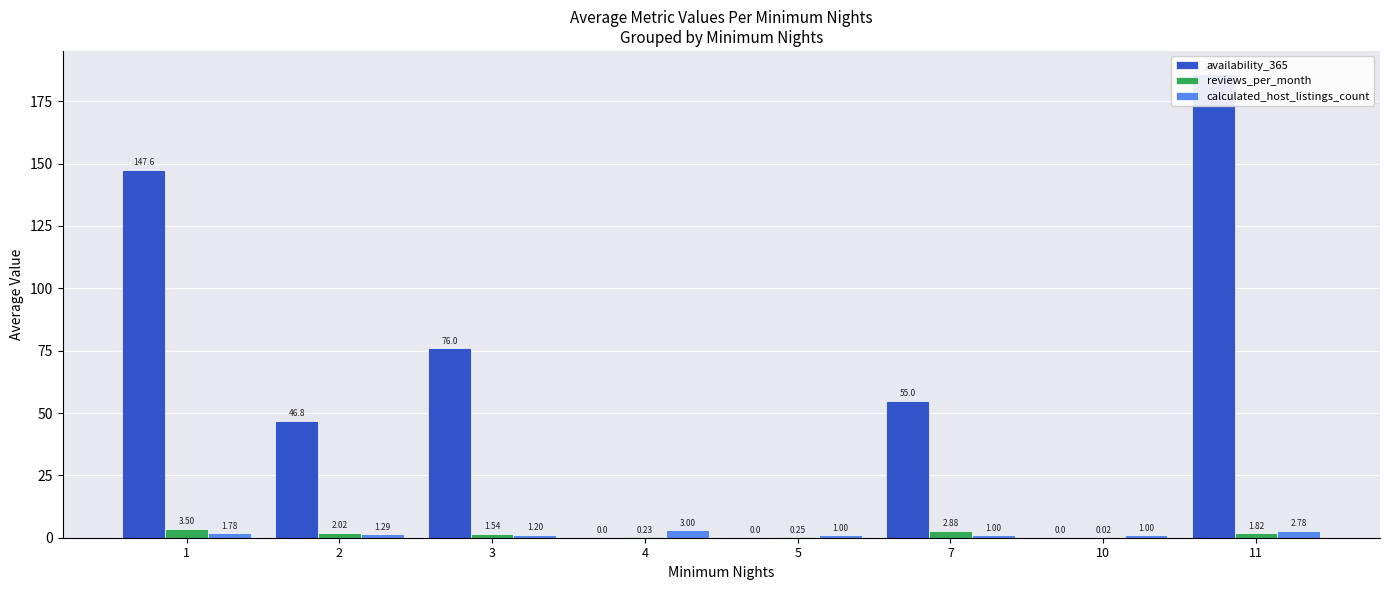

The value of calculated_host_listings_count at 4 is 5.4. True or false?

False